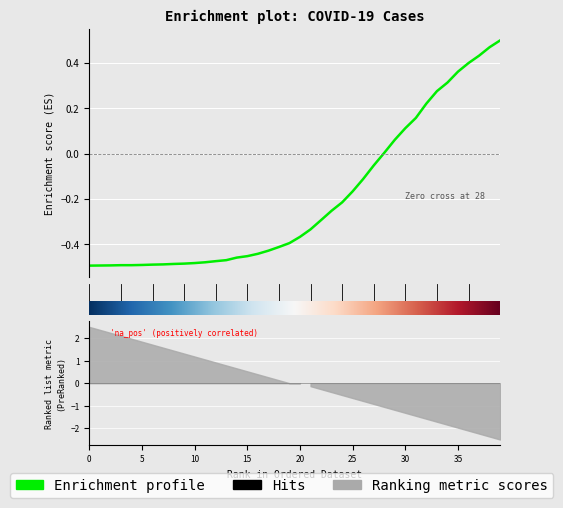

The chart shows a value of -0.3 at 2020-03-22. True or false?

False